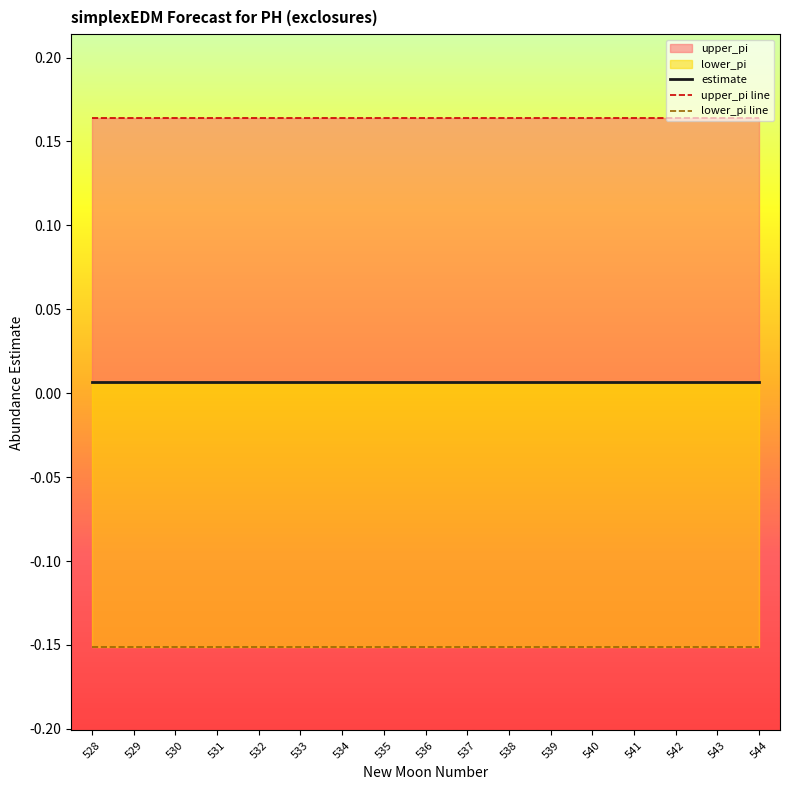

Which series has the widest spread of values?

upper_pi line